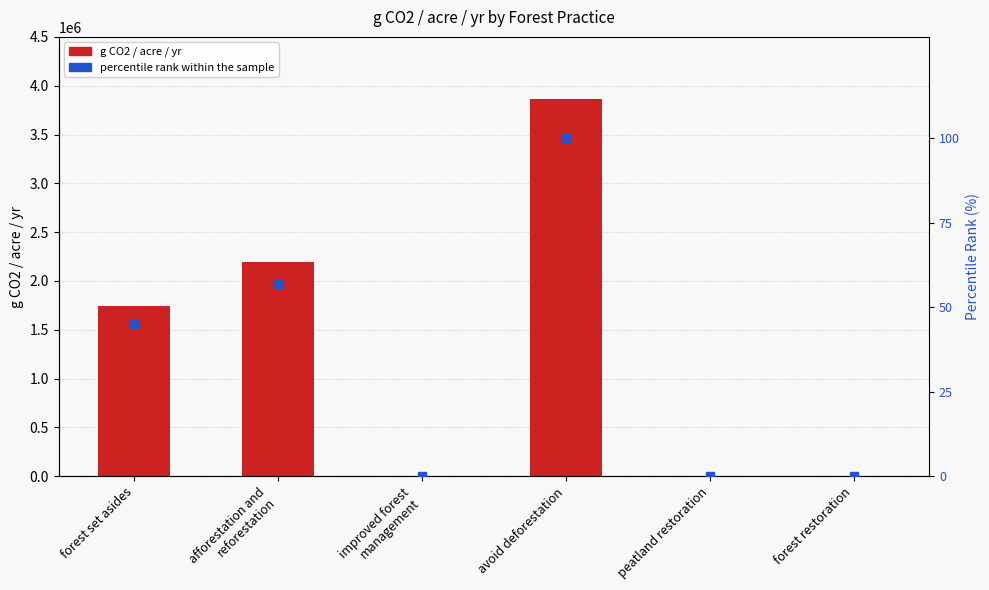

Which series has the largest total across all categories?

g CO2 / acre / yr